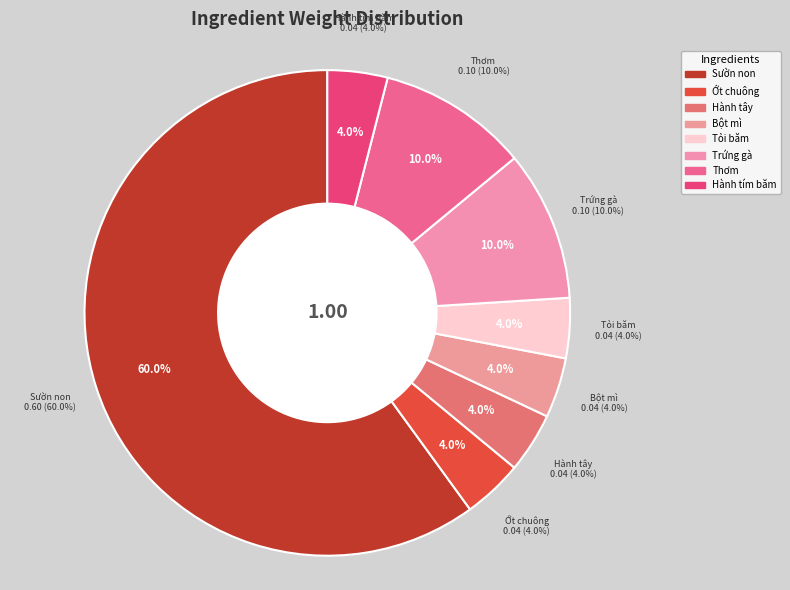

True or false: Thơm accounts for 1% of the total.

False